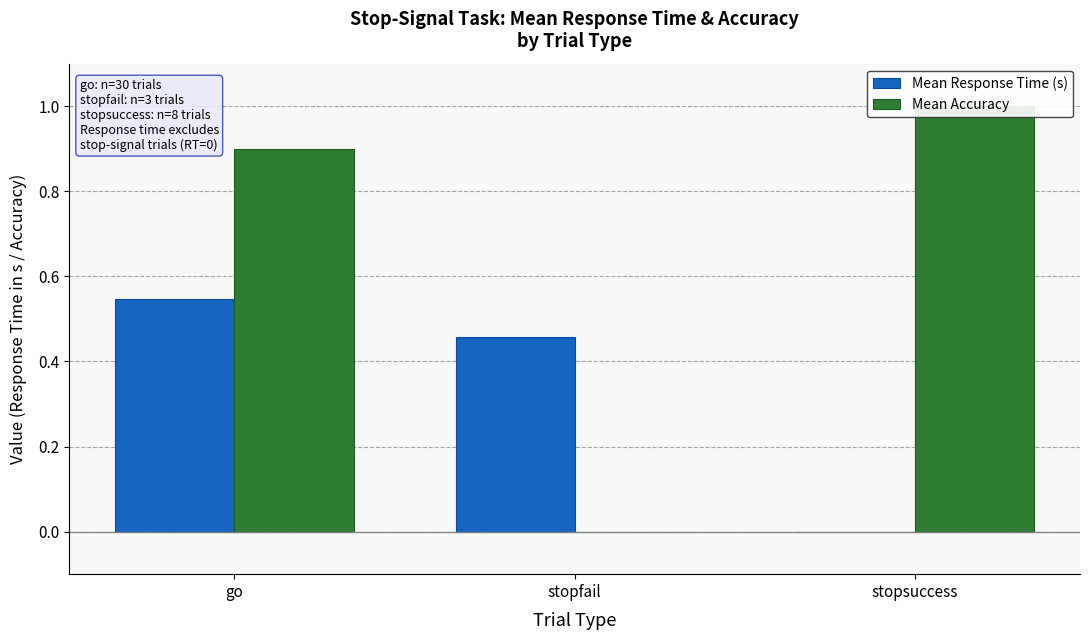

Reading left to right, list all the values displayed in this chart.

Mean Response Time (s): 0.5	0.5	0.0
Mean Accuracy: 0.9	0.0	1.0